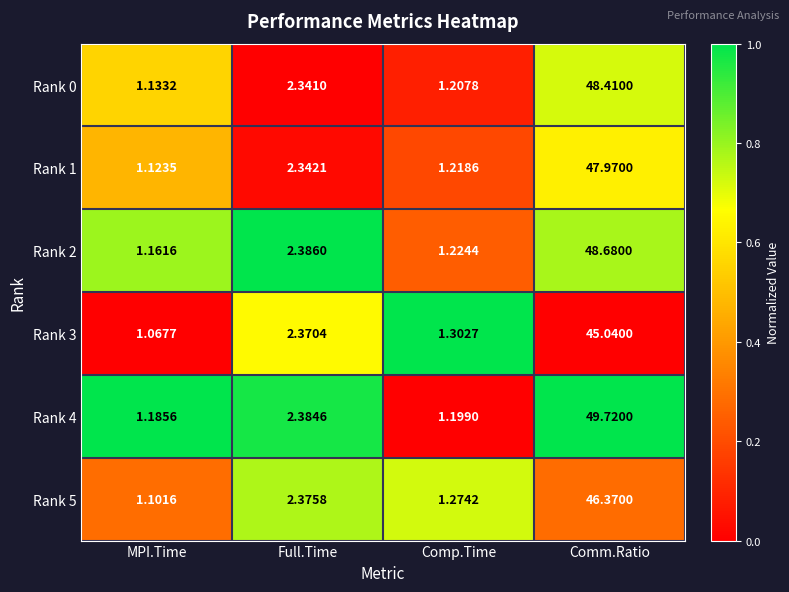

Is the value of Rank 5 at MPI.Time greater than the value of Rank 2 at MPI.Time?

No